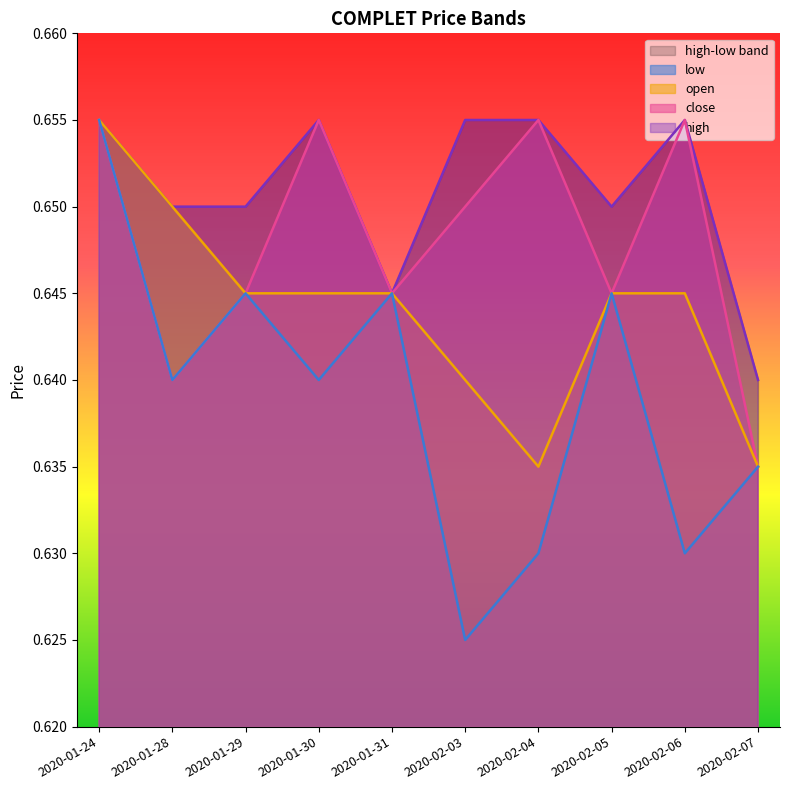

At which label does close reach its peak?

2020-01-24